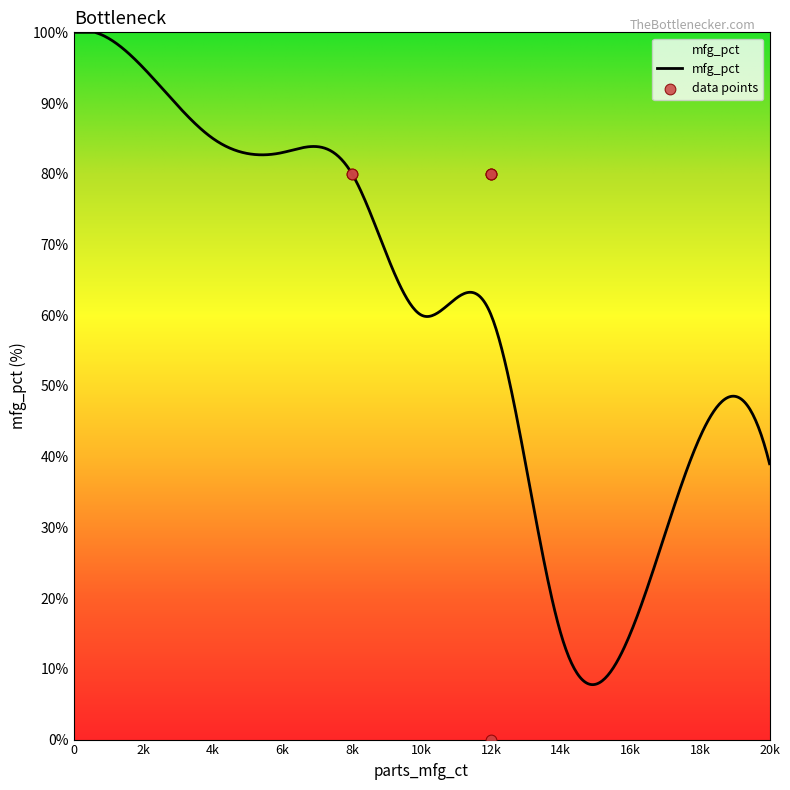

What is the maximum value for mfg_pct?

100.0